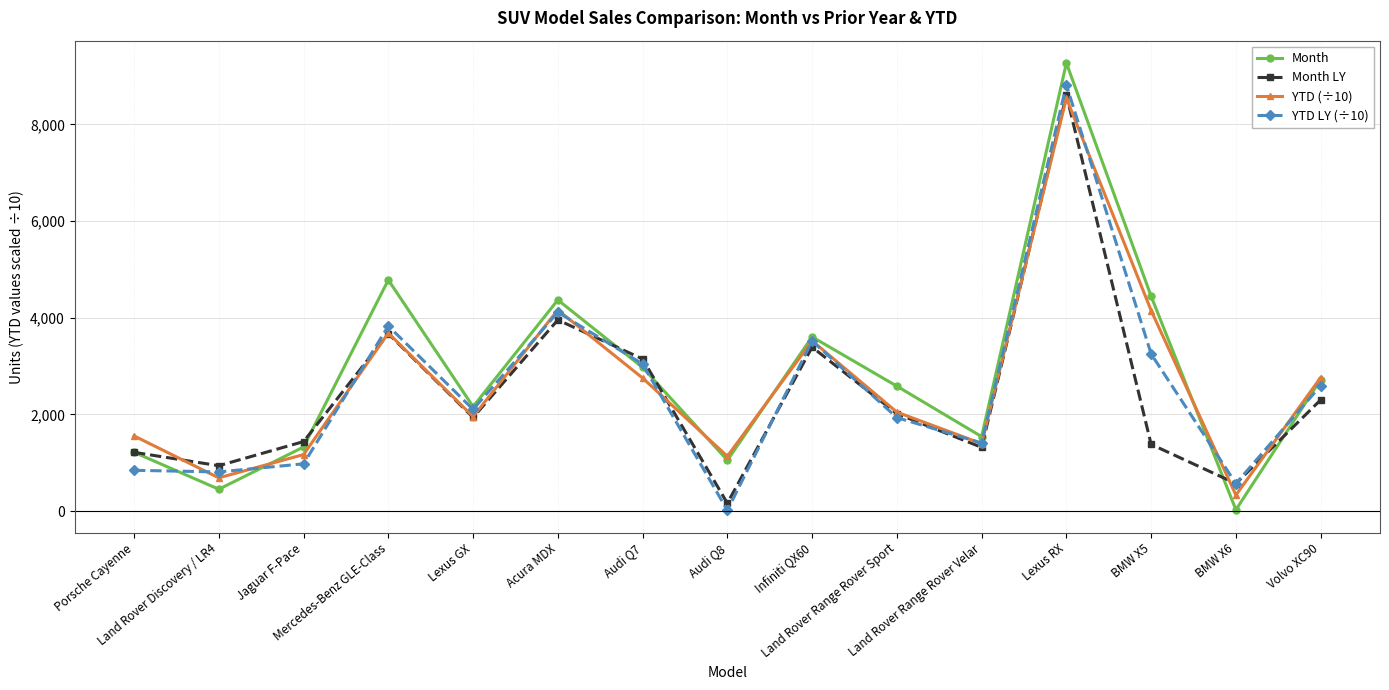

Which series has the widest spread of values?

Month